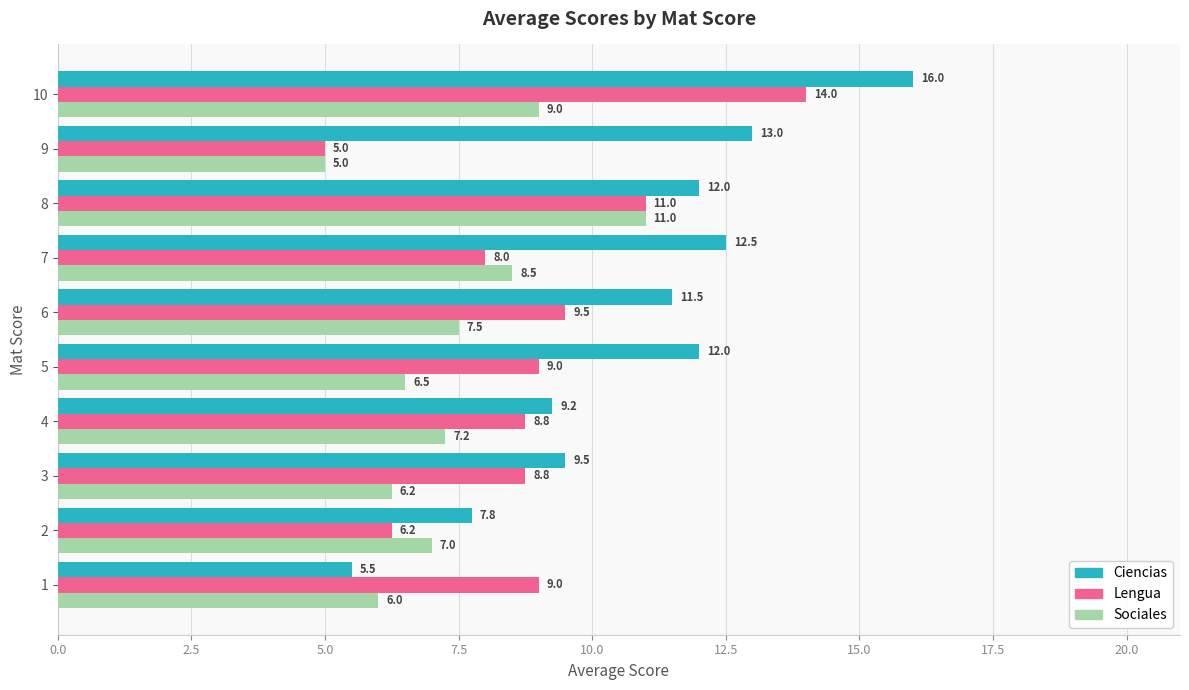

Which series has the largest total across all categories?

Ciencias